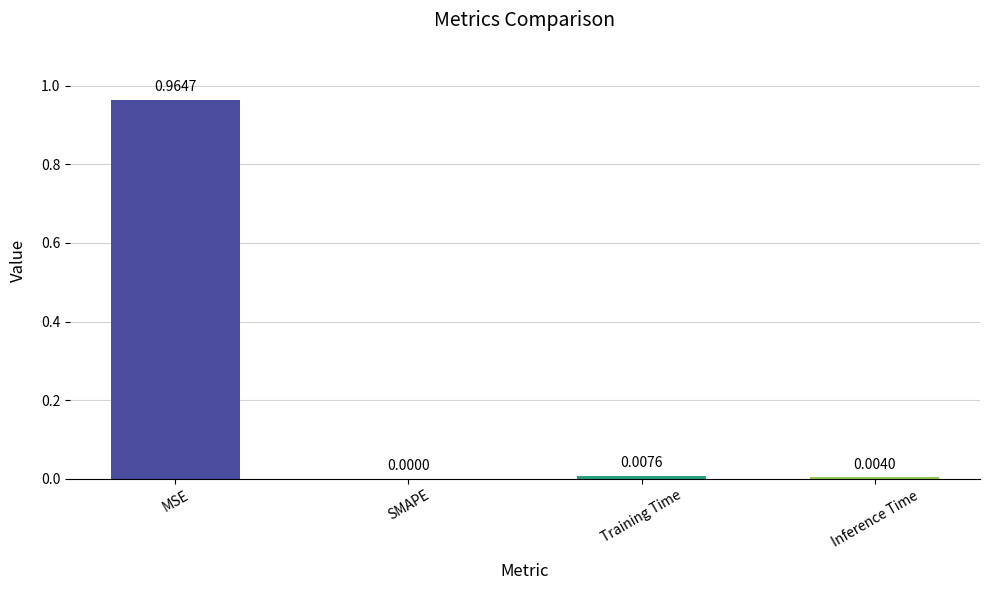

Which category has the highest value across all series?

MSE